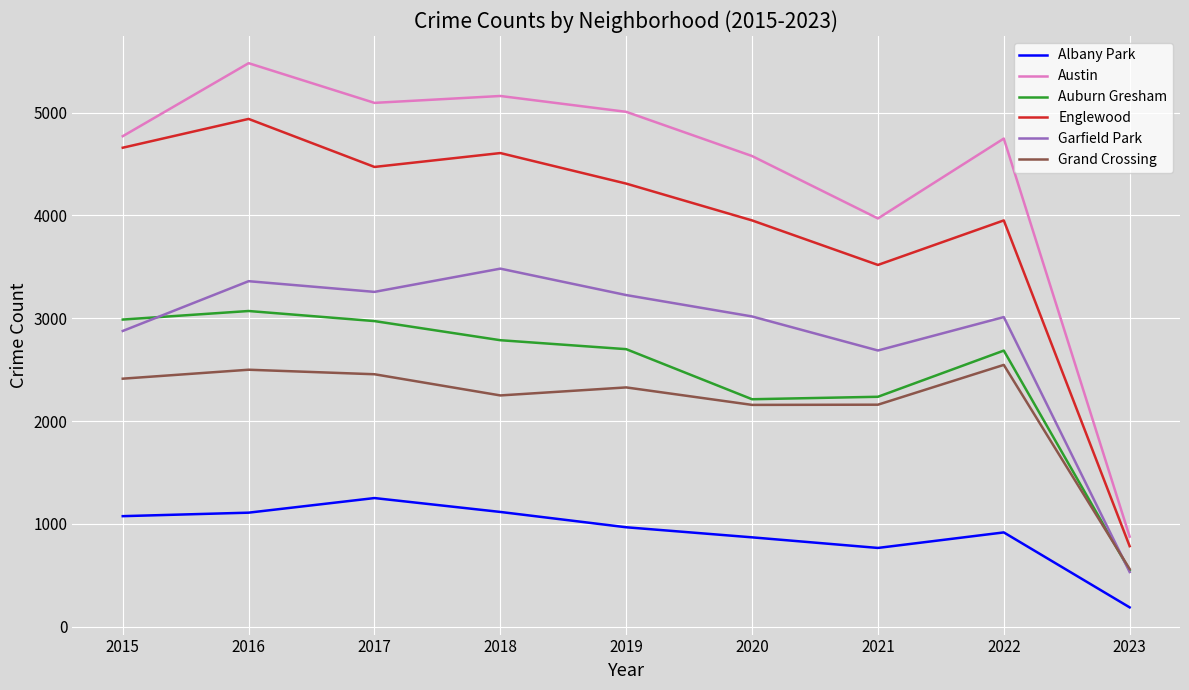

Read the Albany Park value at 2022, to the nearest 50.

900